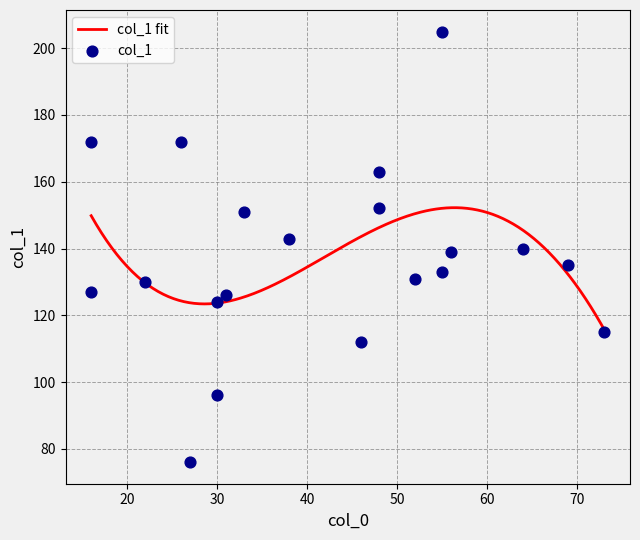

What is the ratio of the value at 55 to the value at 31?

1.6